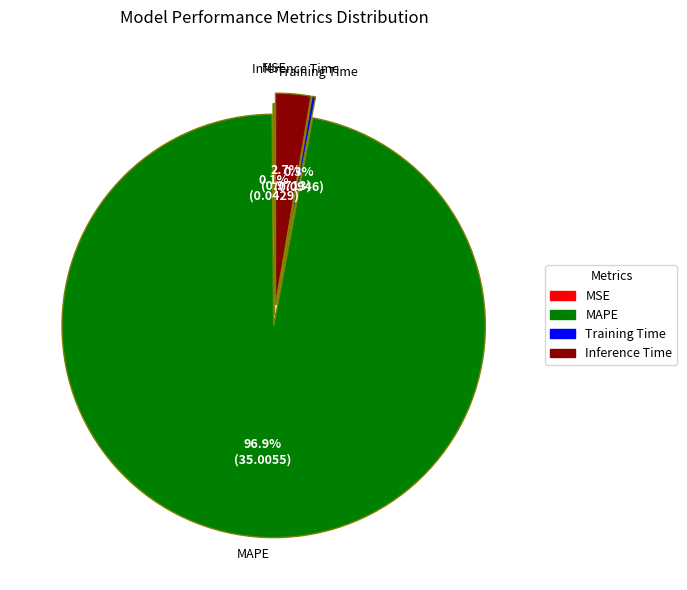

Is there a majority slice in this chart?

Yes